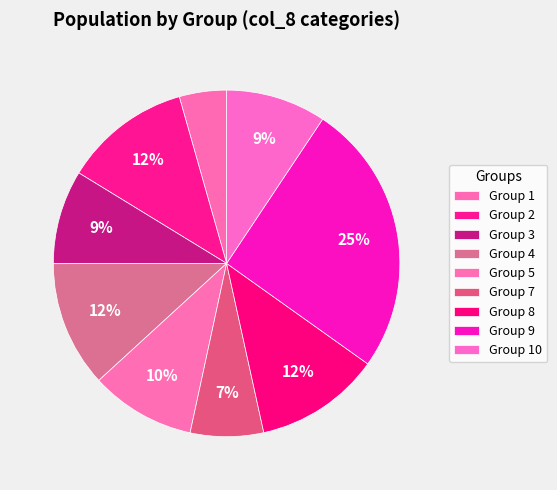

What is the smallest slice in the pie chart?

1